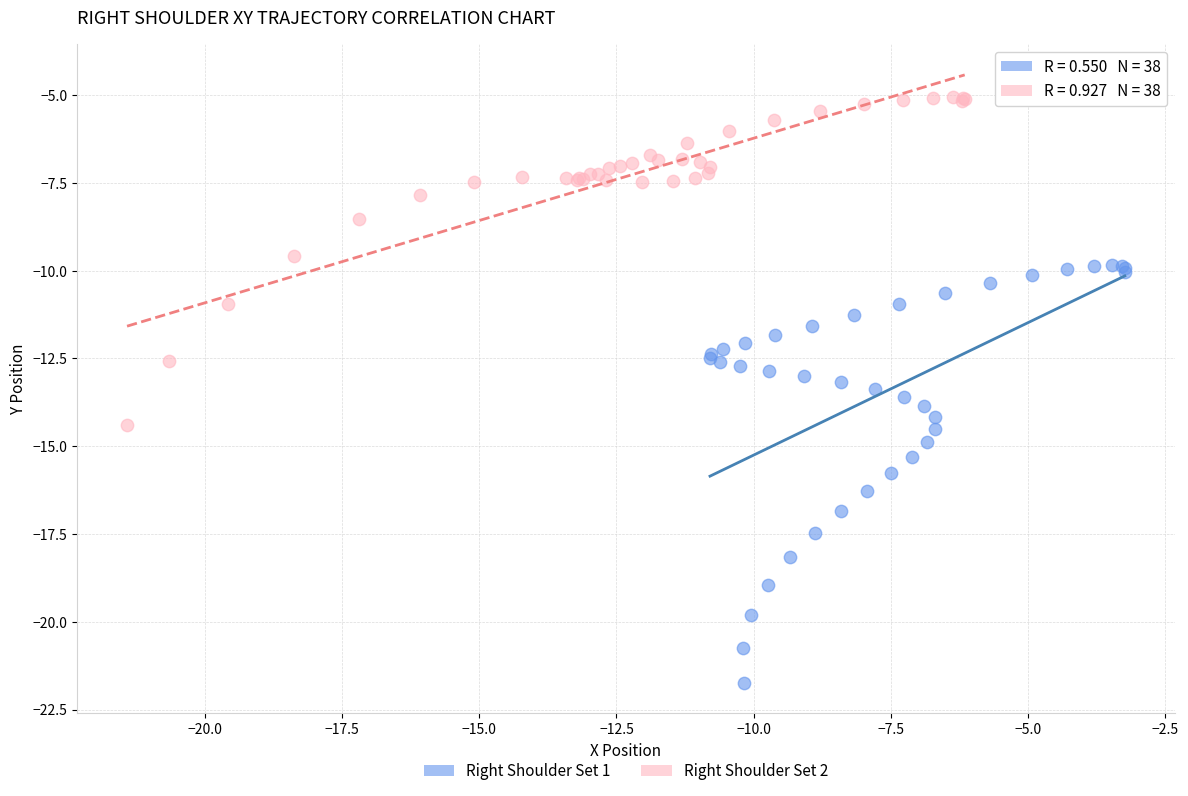

Which series contains the highest Y value?

Right Shoulder Set 2